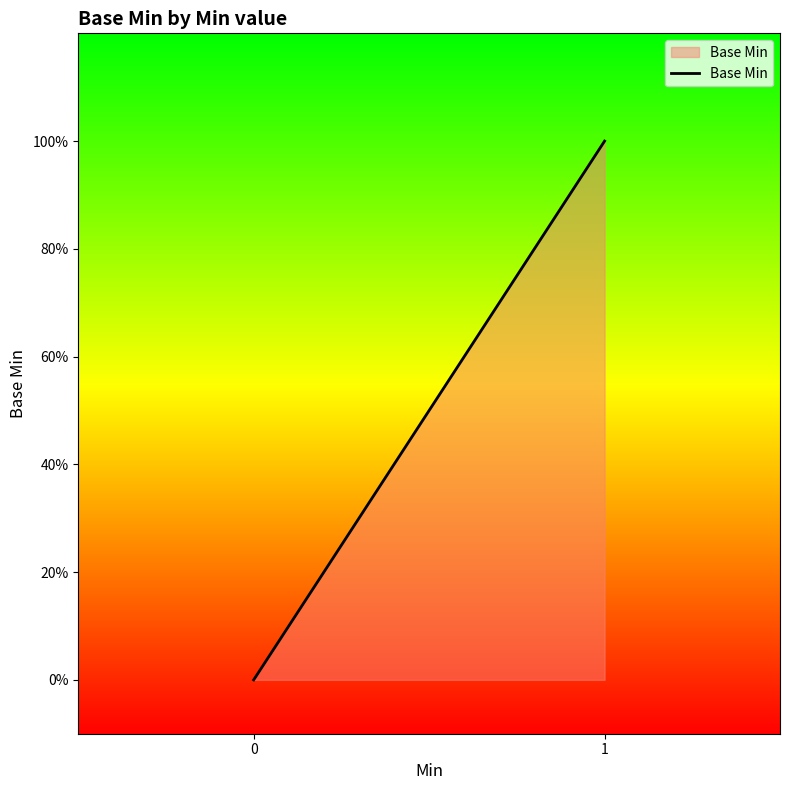

Between 1 and 0, which is larger?

1